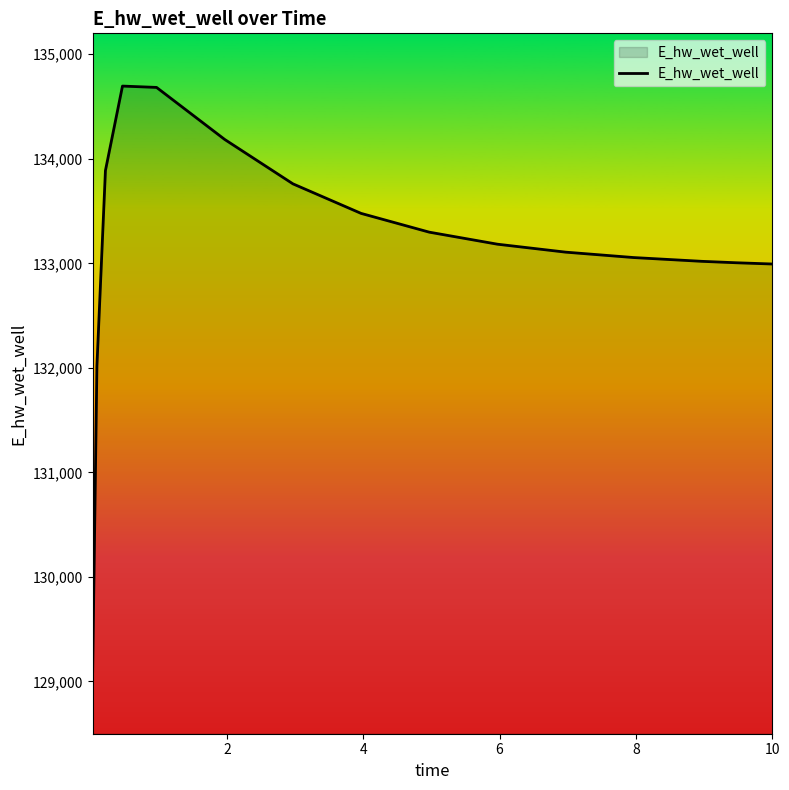

What is the maximum value shown in the chart?

134695.4